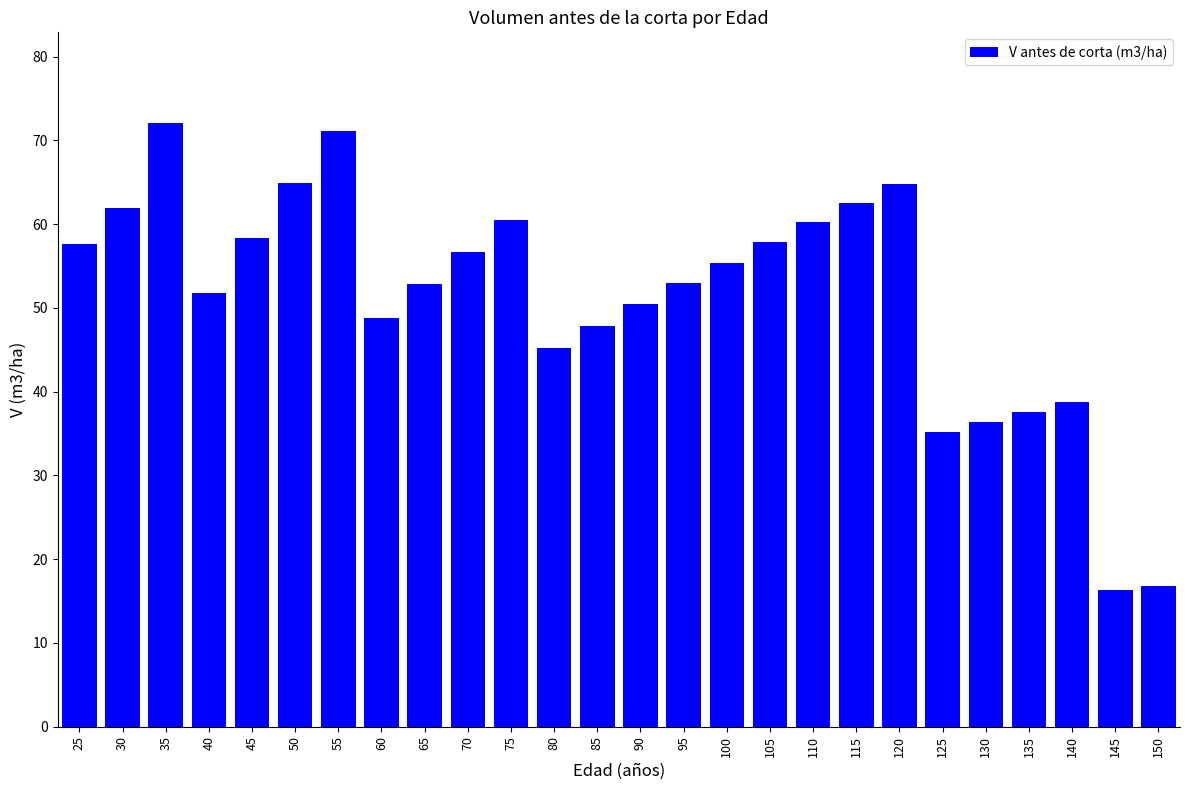

The value at 85 is 47.9. True or false?

True